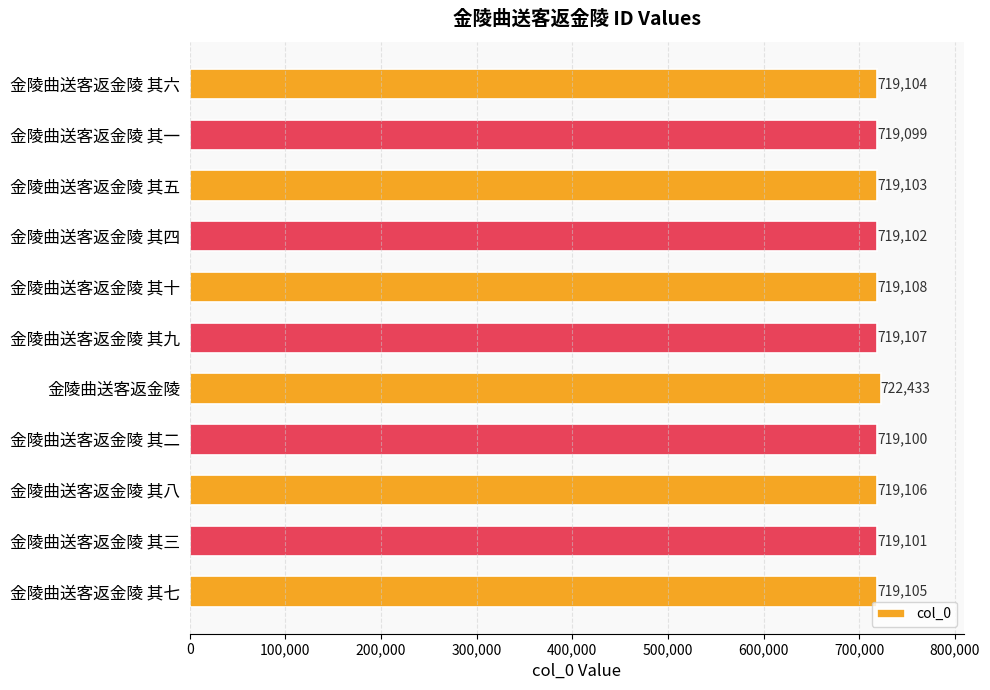

At which label is the value closest to 720766?

金陵曲送客返金陵 其十